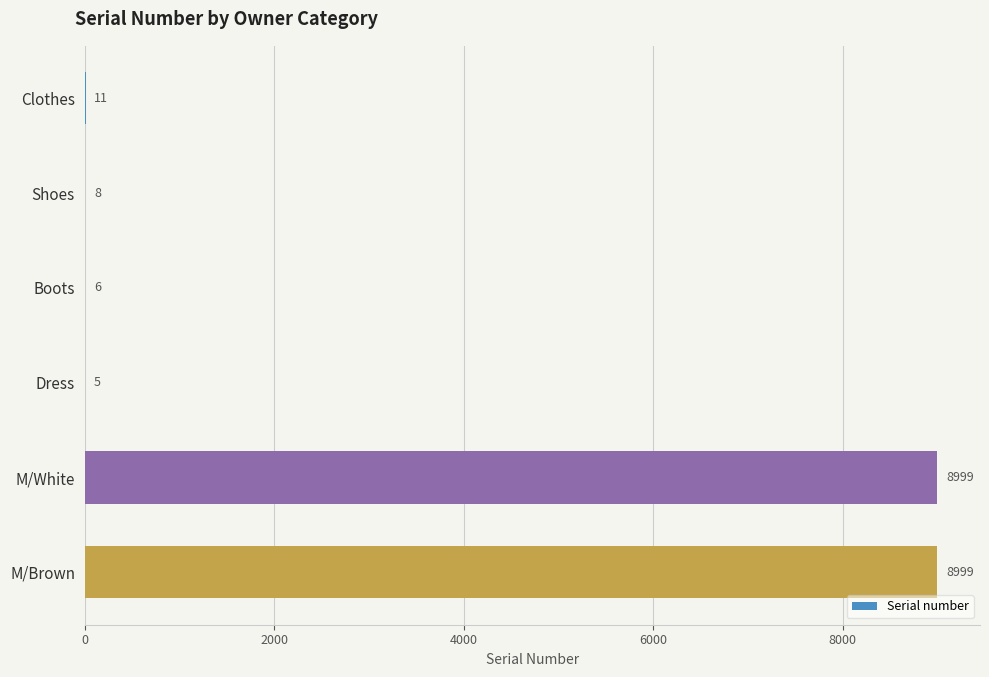

Reading top to bottom, transcribe all the data shown in this chart.

Clothes=11	Shoes=8	Boots=6	Dress=5	M/White=8999	M/Brown=8999